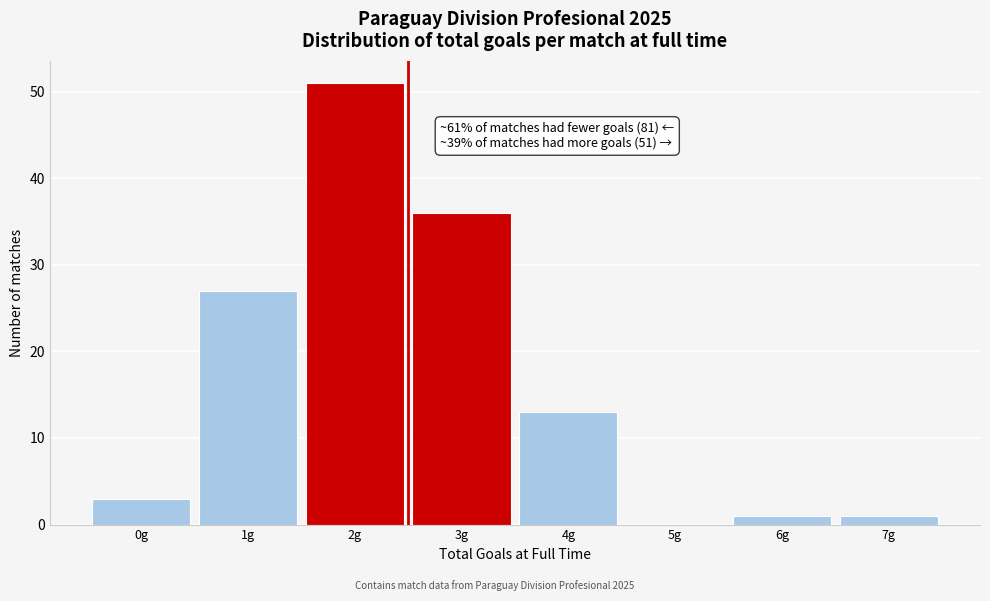

Over which range of the x-axis is the bar tallest?

1.5 to 2.5